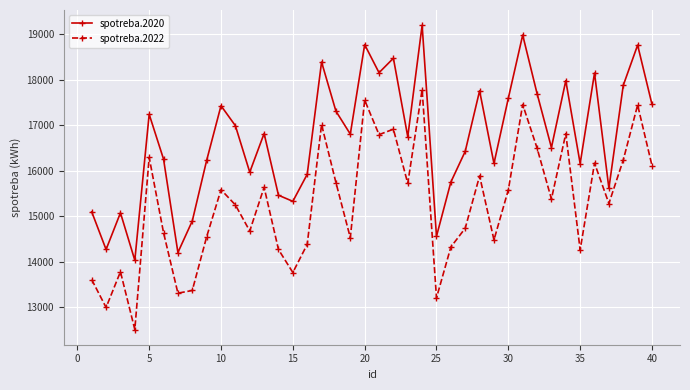

True or false: spotreba.2020 has more than 2 interior local peaks.

True